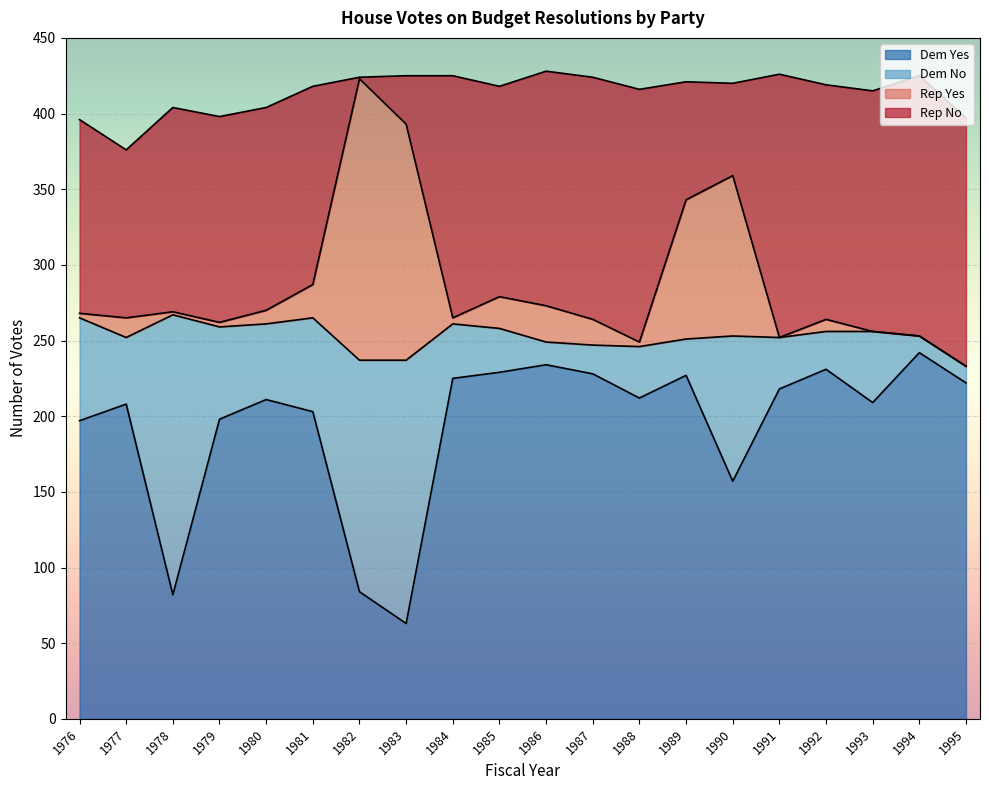

Count the number of categories in the chart.

20